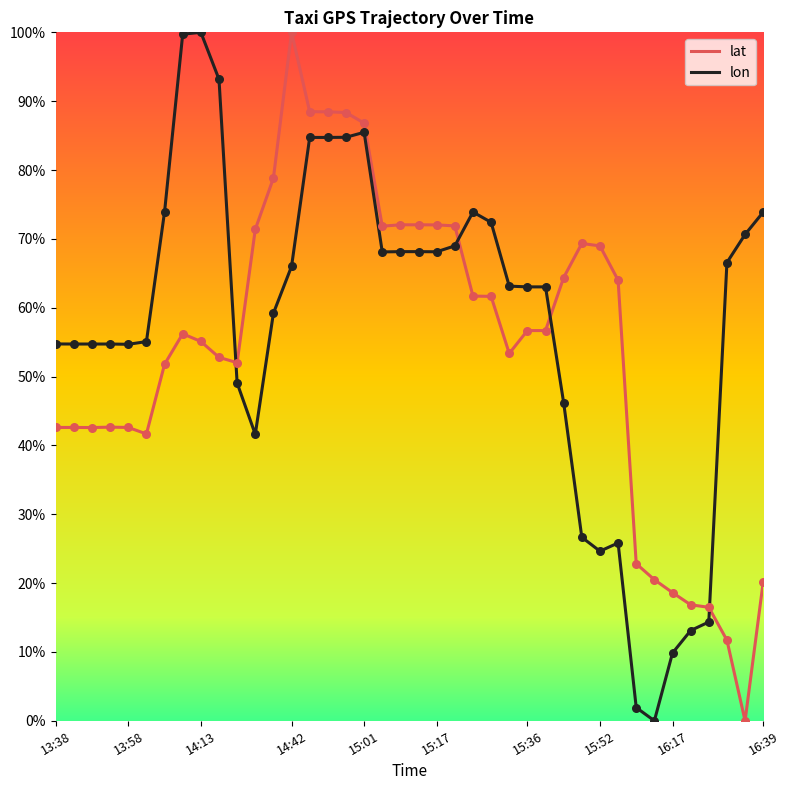

Which series has the largest total across all categories?

lon